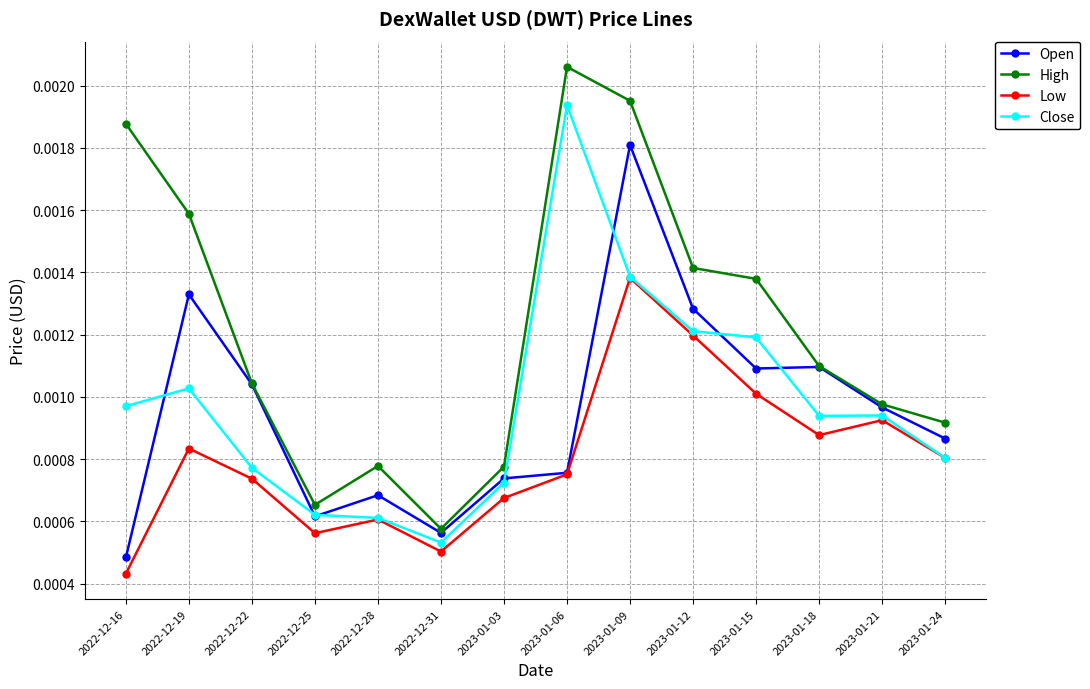

In Open, how many points are higher than both neighbors (excluding endpoints)?

4